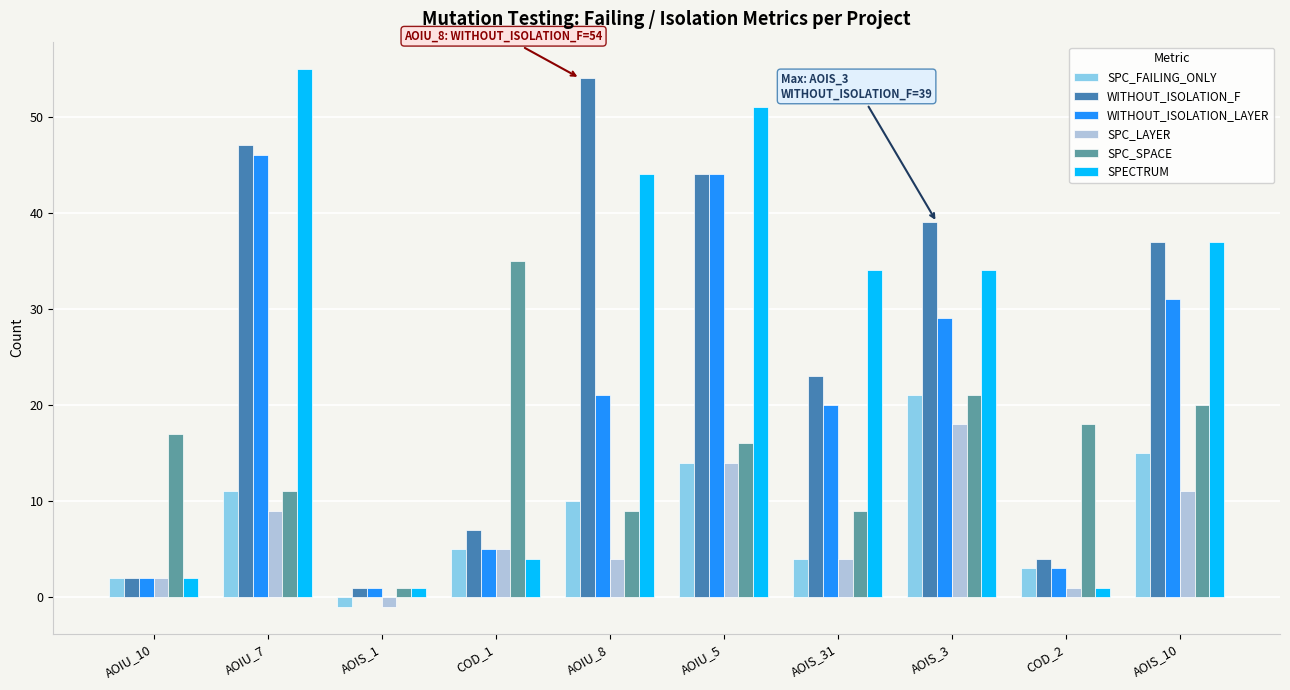

Is the value of SPECTRUM at COD_1 greater than the value of SPC_LAYER at COD_2?

Yes